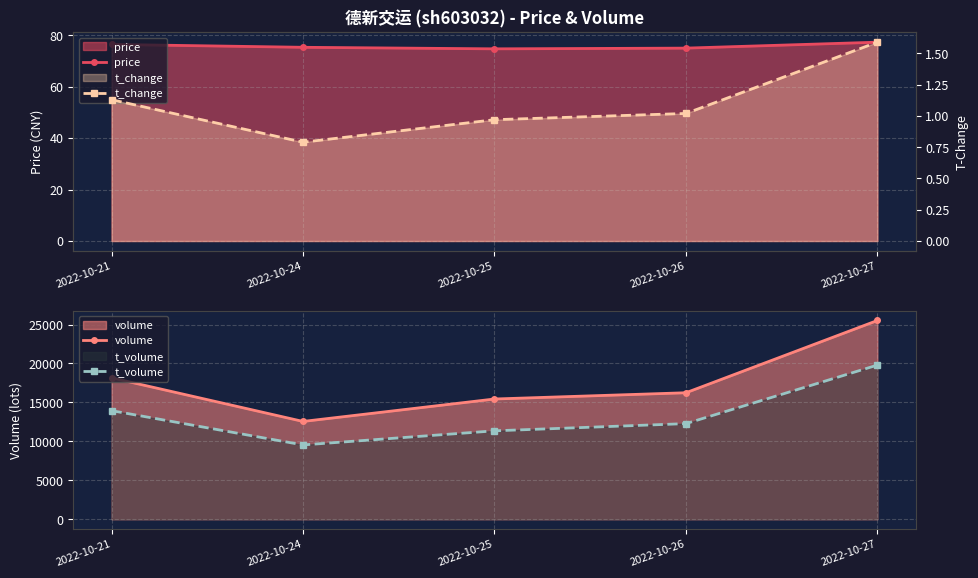

Rank the series by their maximum value, from lowest to highest.

t_change, price, t_volume, volume